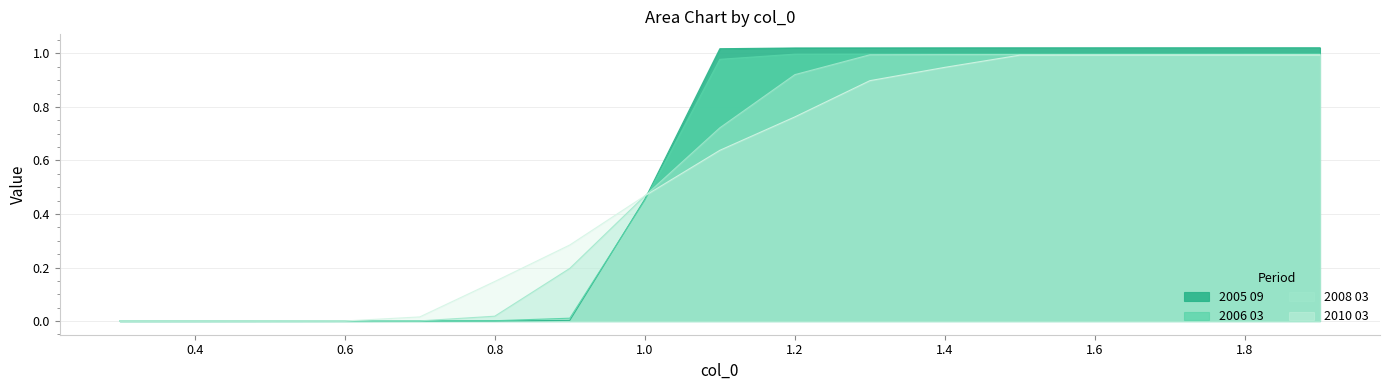

At which category is the sum across all series the highest?

1.9